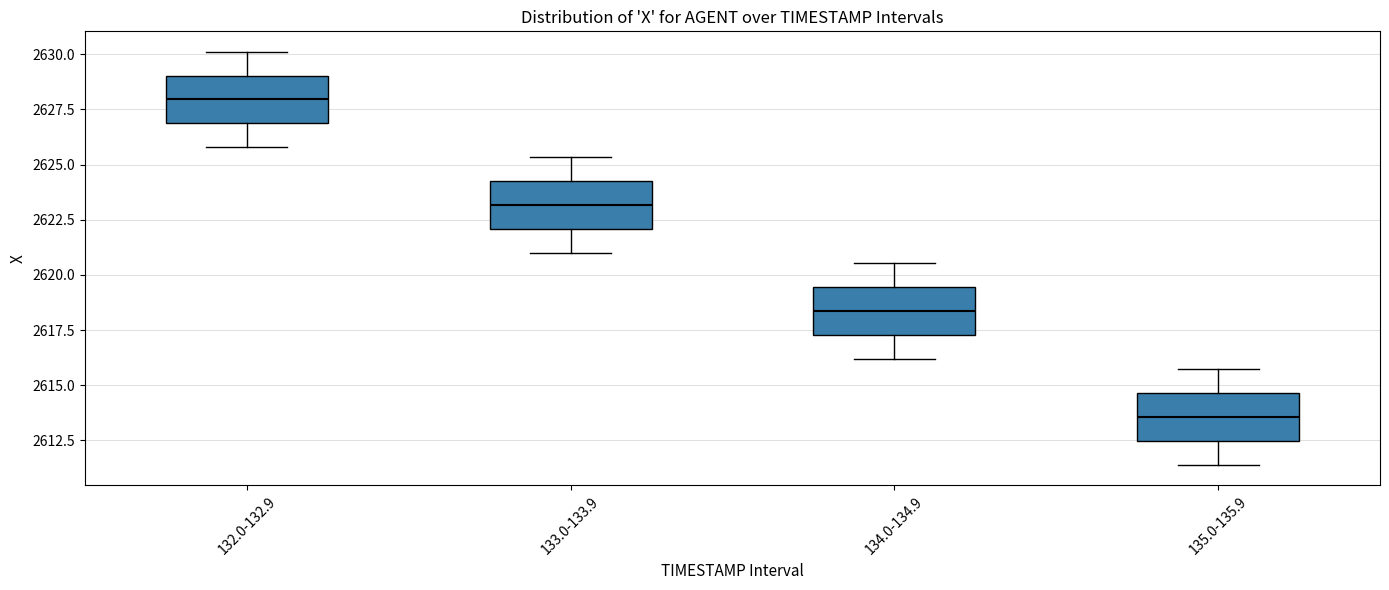

Which box has the lowest median line?

135.0-135.9